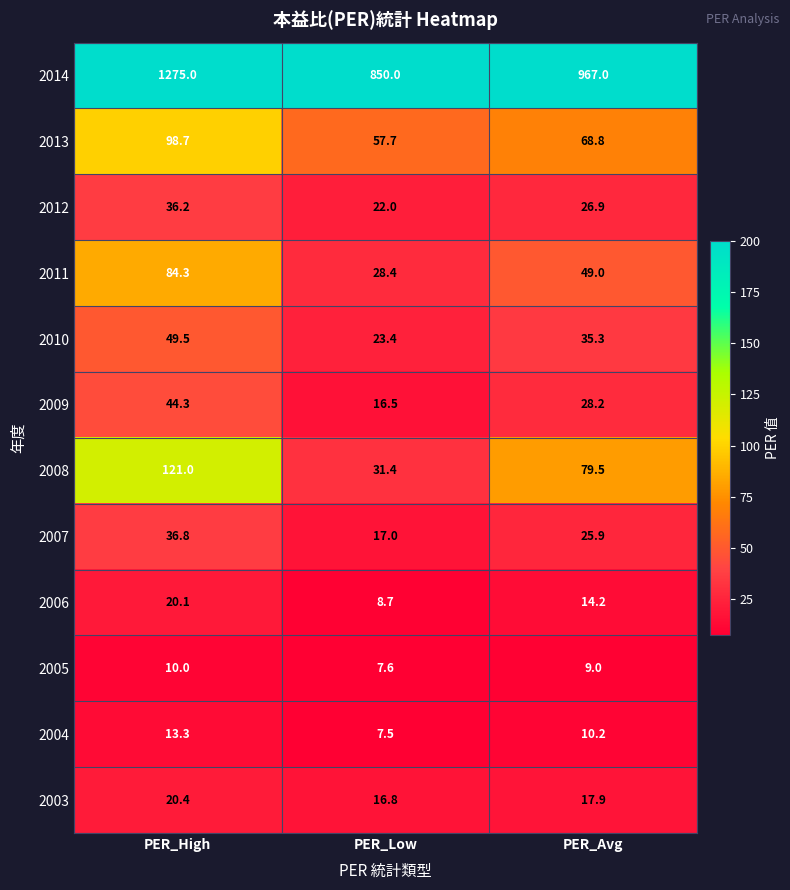

What is the smallest value displayed?

7.5